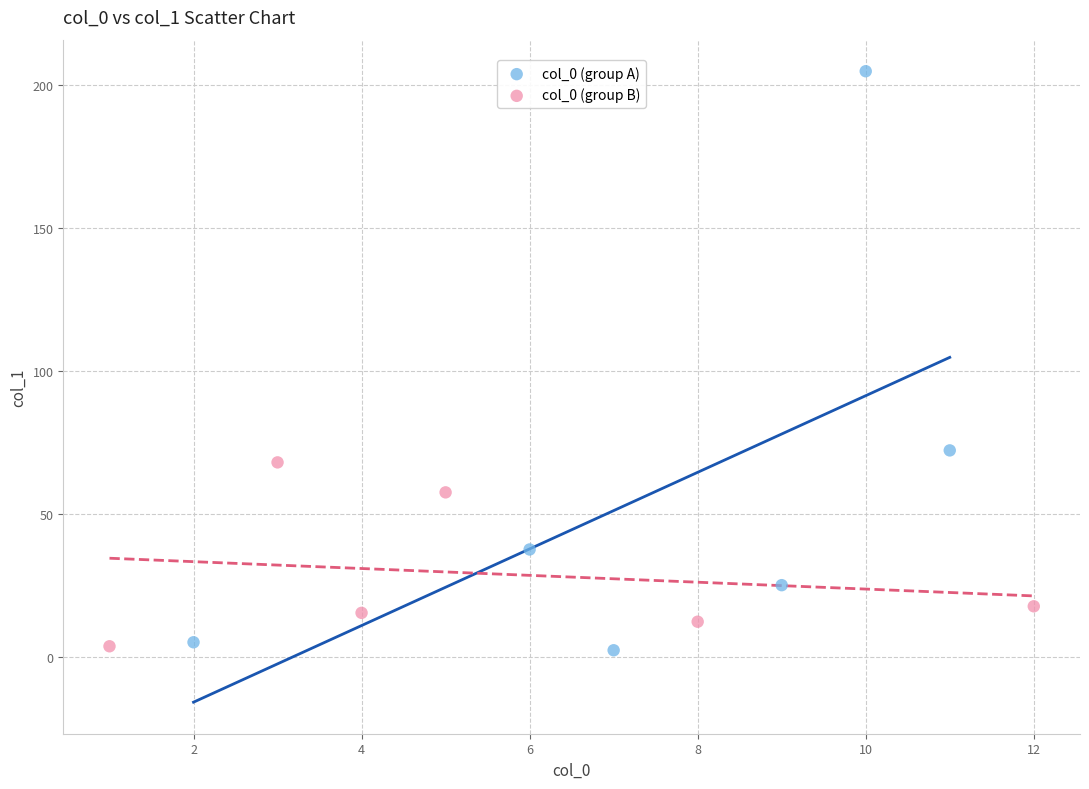

Which series reaches the maximum Y coordinate?

col_0 (group A)